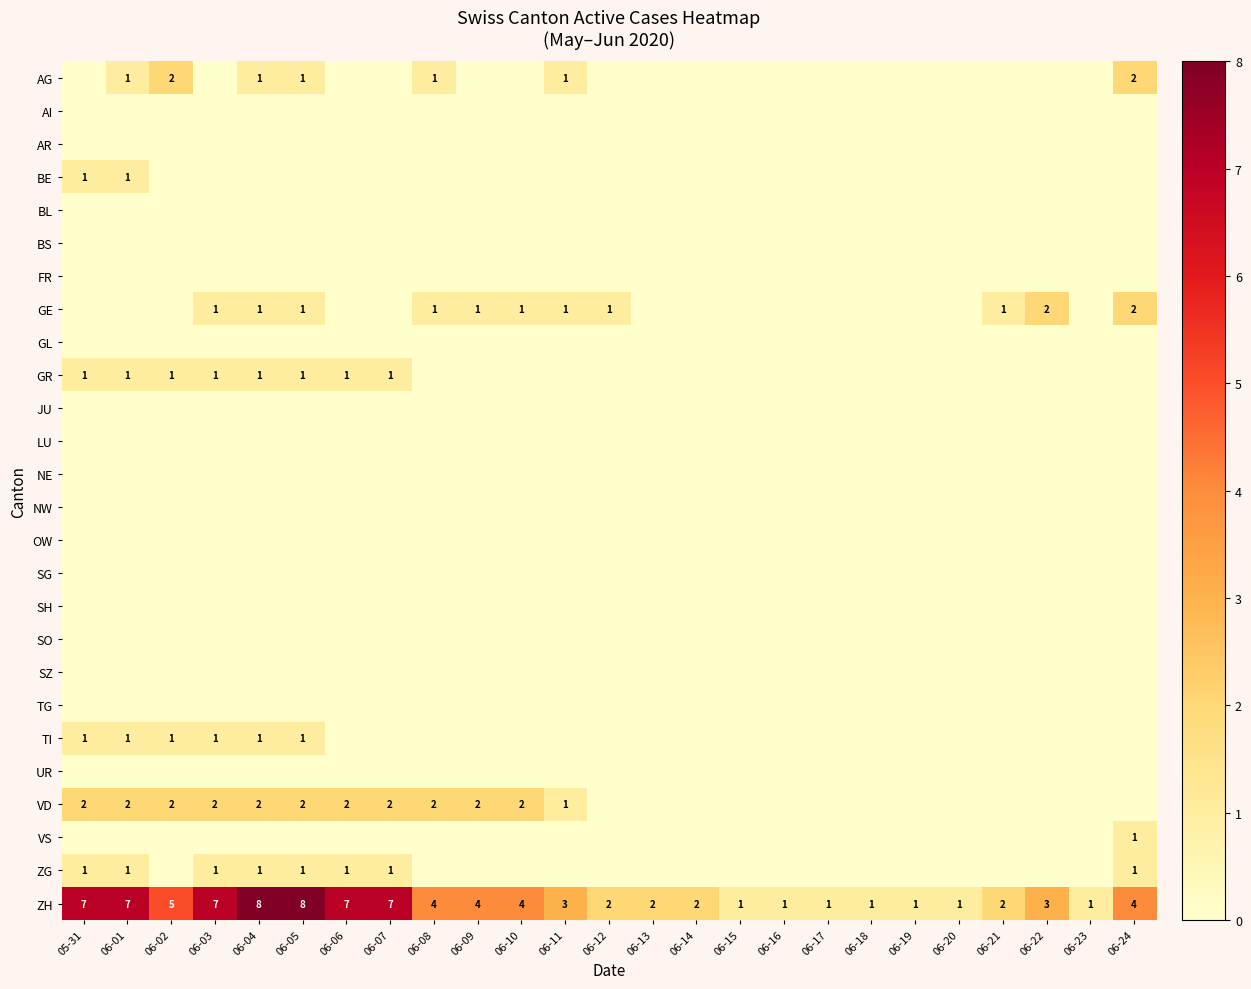

At which category is the sum across all series the highest?

06-04